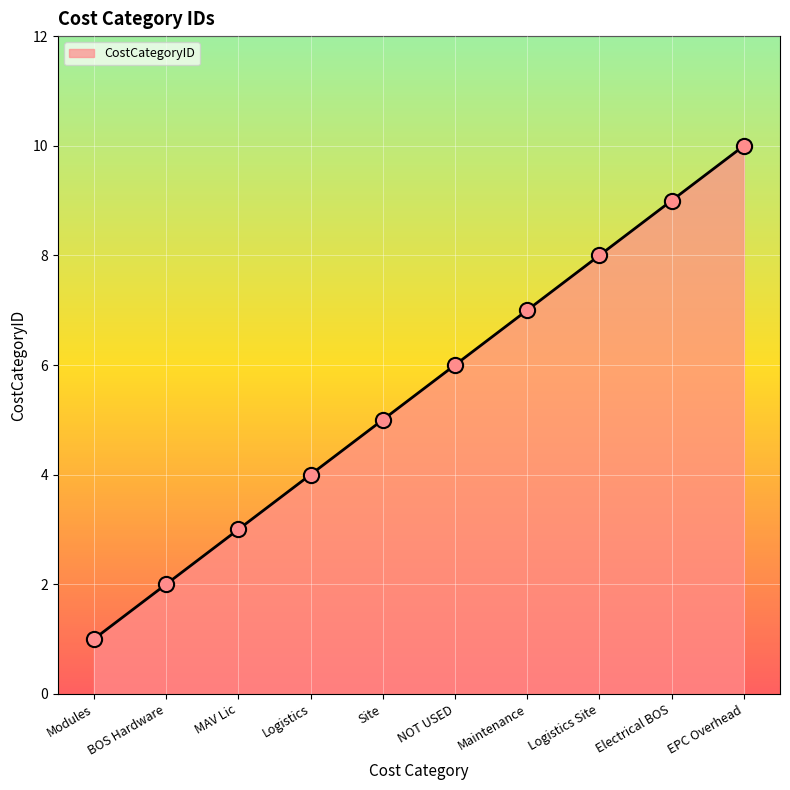

Which has a higher value, Maintenance or BOS Hardware?

Maintenance